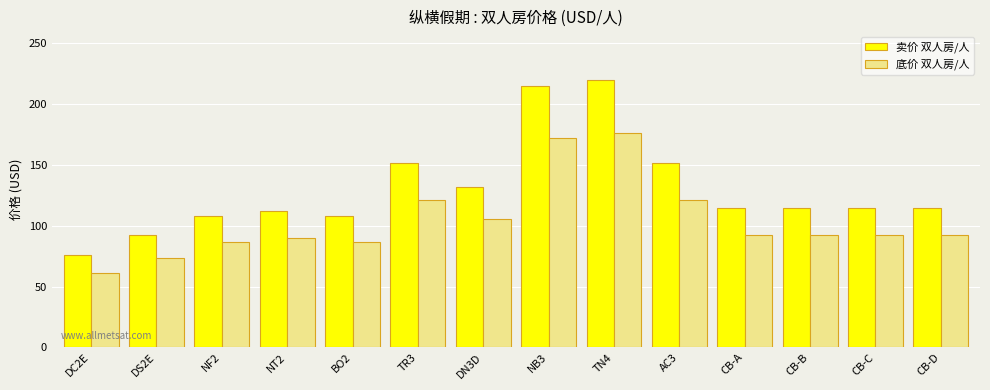

Reading left to right, list all the values displayed in this chart.

卖价 双人房/人: DC2E=76.0	DS2E=92.0	NF2=108.0	NT2=112.0	BO2=108.0	TR3=152.0	DN3D=132.0	NB3=215.0	TN4=220.0	AC3=152.0	CB-A=115.0	CB-B=115.0	CB-C=115.0	CB-D=115.0
底价 双人房/人: DC2E=60.8	DS2E=73.6	NF2=86.4	NT2=89.6	BO2=86.4	TR3=121.6	DN3D=105.6	NB3=172.0	TN4=176.0	AC3=121.6	CB-A=92.0	CB-B=92.0	CB-C=92.0	CB-D=92.0